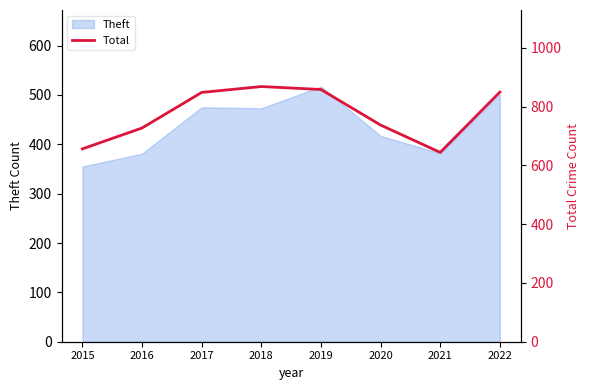

Reading left to right, what are all the values shown in this chart?

2015=656	2016=727	2017=848	2018=868	2019=858	2020=737	2021=644	2022=849